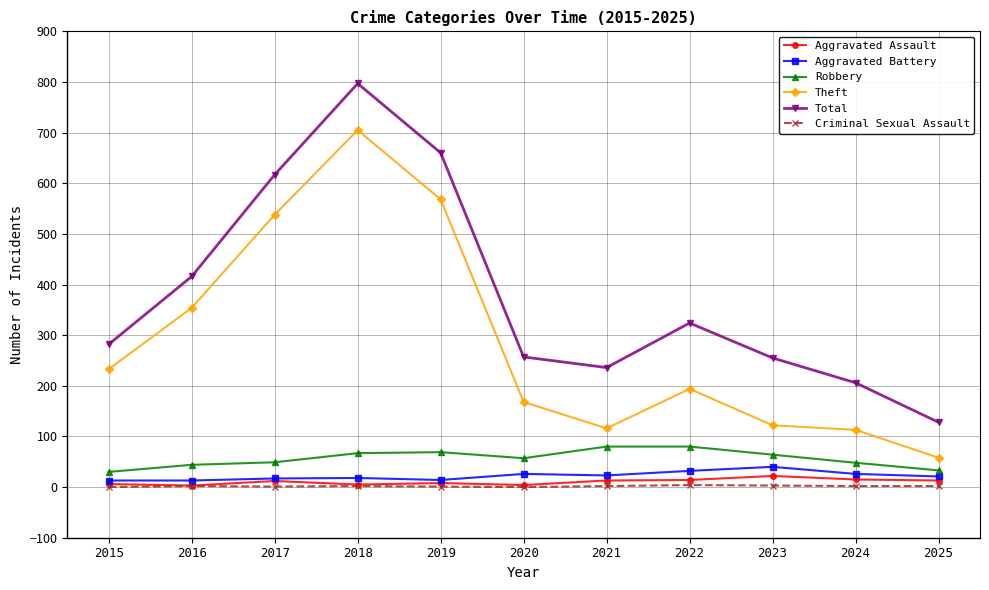

At which category does Theft reach its first local valley?

2021